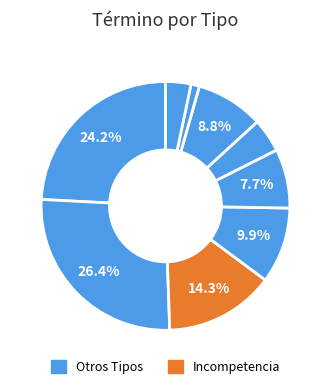

How many segments does this pie chart have?

9